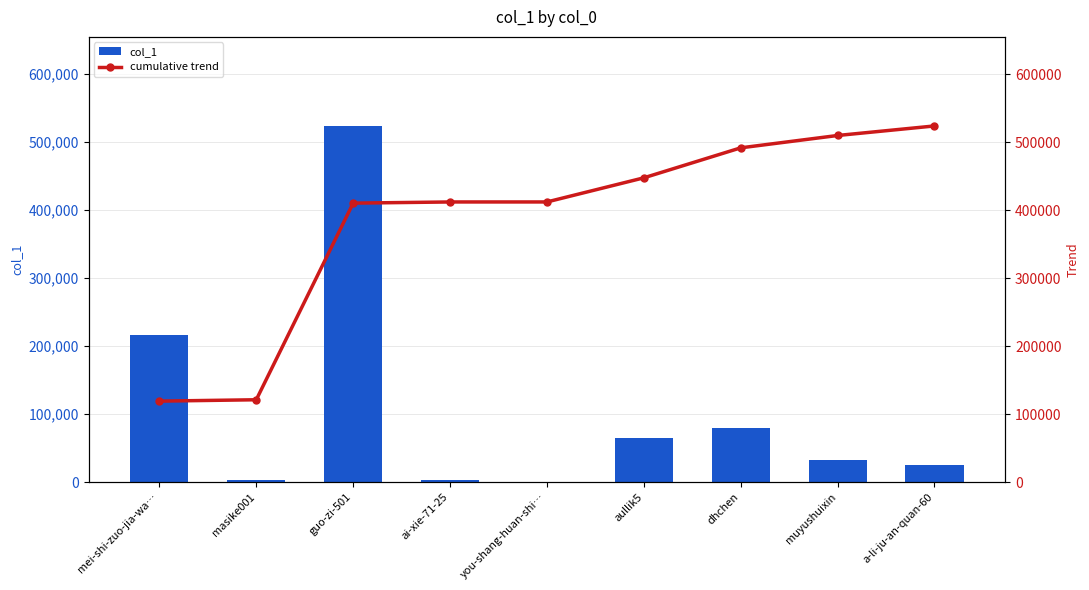

What is the difference between the maximum and minimum values in the col_1 series?

523958.0